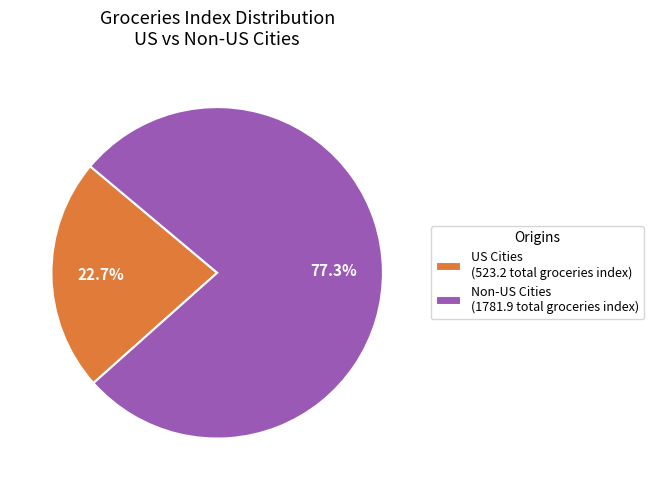

Is the sum of Non-US Cities (1781.9 total groceries index) and US Cities (523.2 total groceries index) greater than half?

Yes